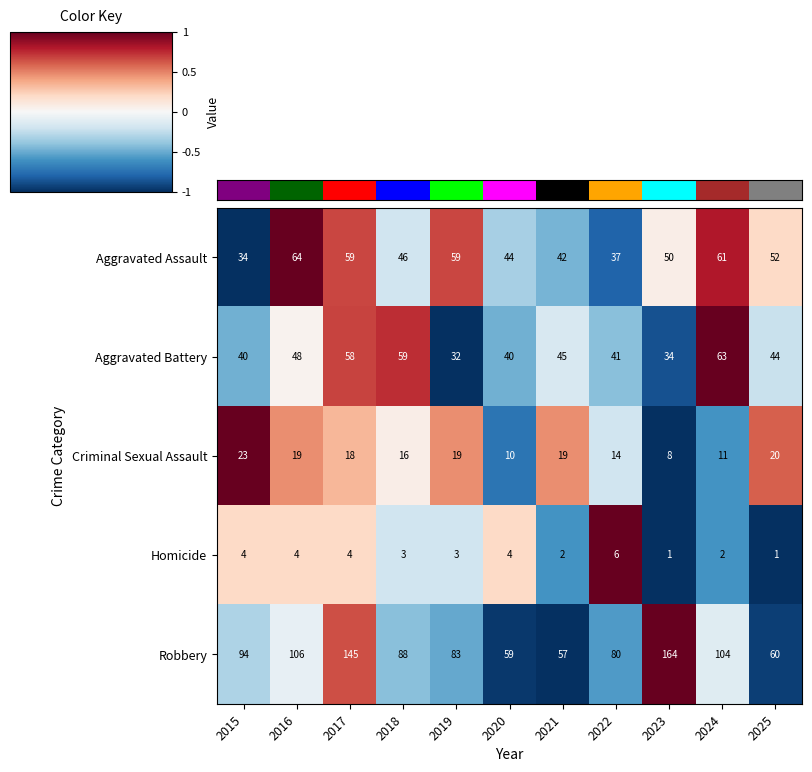

What is the sum of the Criminal Sexual Assault values at 2020 and 2023?

18